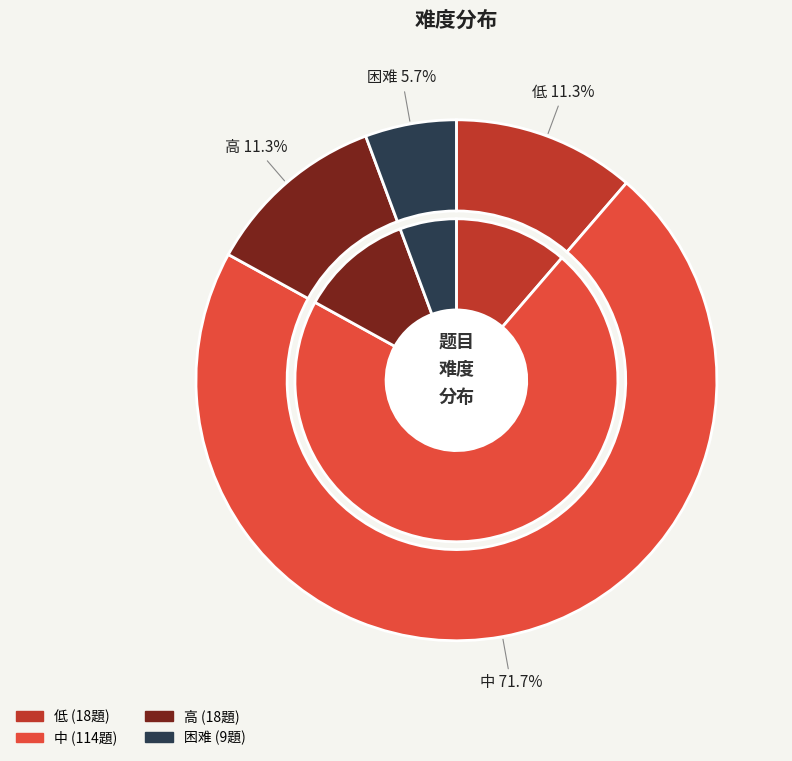

Rank the categories by value from lowest to highest.

困难, 低, 高, 中